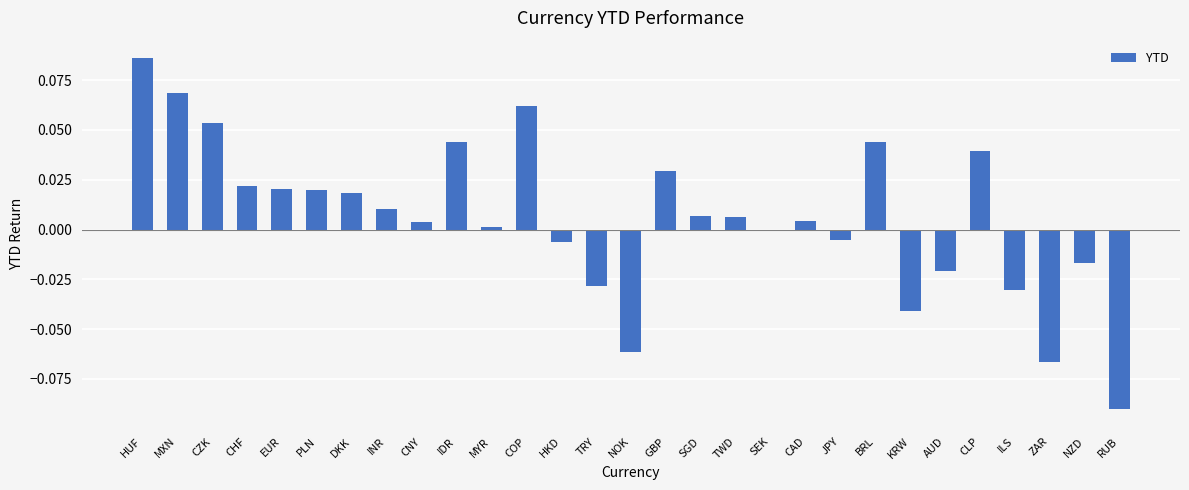

How many series are shown in this chart?

1